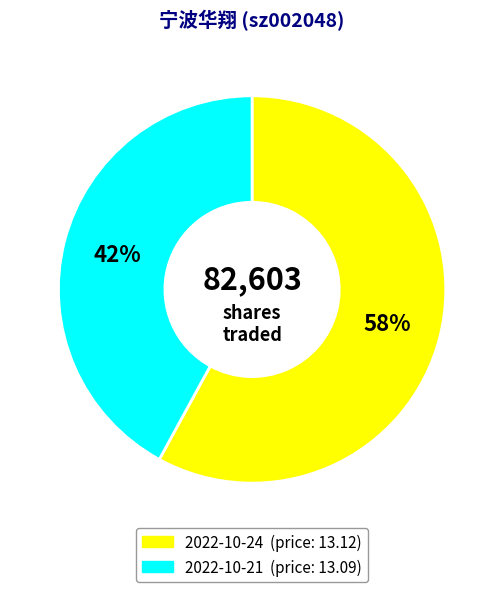

To the nearest percent, what portion does 2022-10-24 represent?

58%